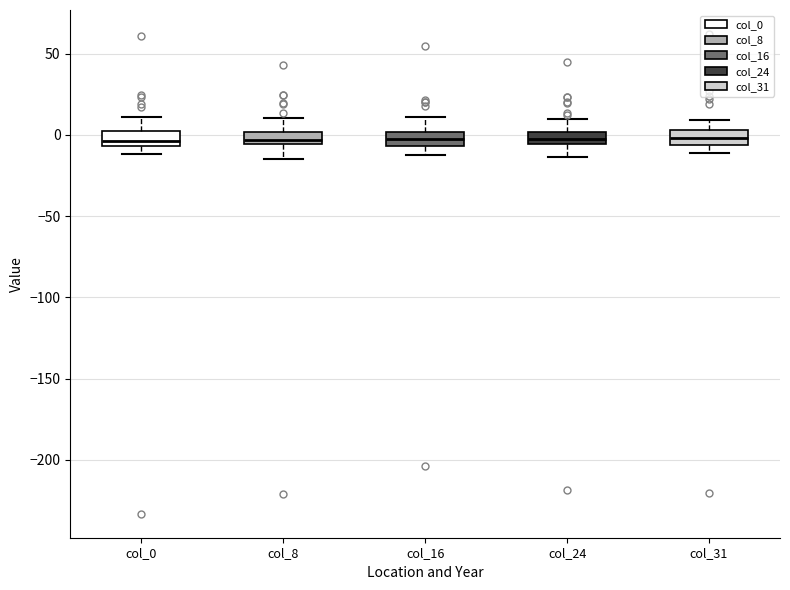

Where does the lower whisker of the box for col_16 end on the y-axis? The values are not printed on the chart, so give them approximately, as read against the axis.

-15